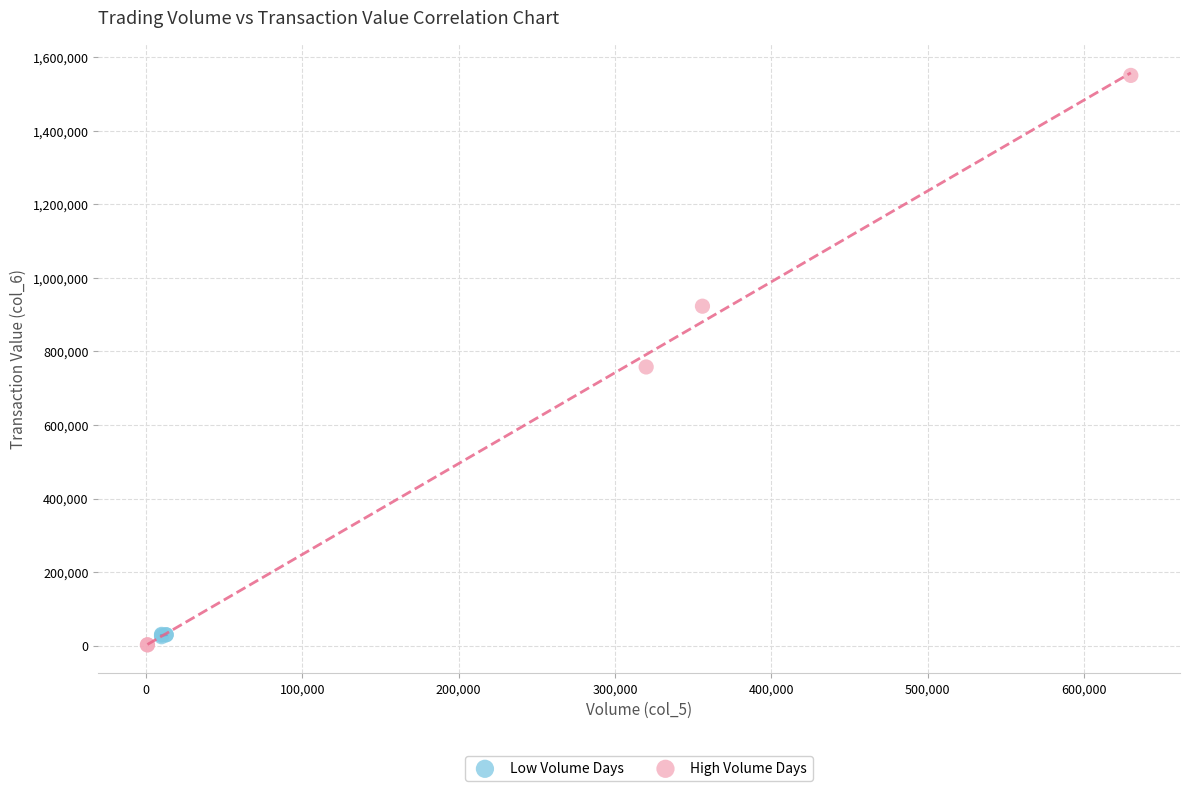

Which series has the widest spread of Y values?

High Volume Days